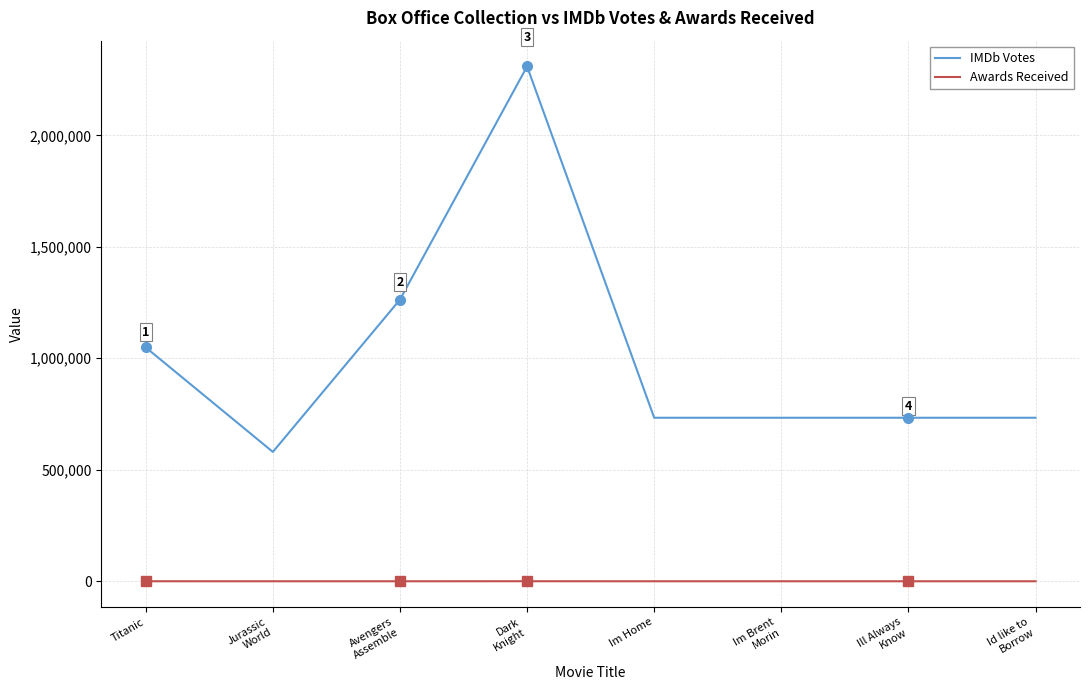

True or false: Awards Received and IMDb Votes intersect in this chart.

False